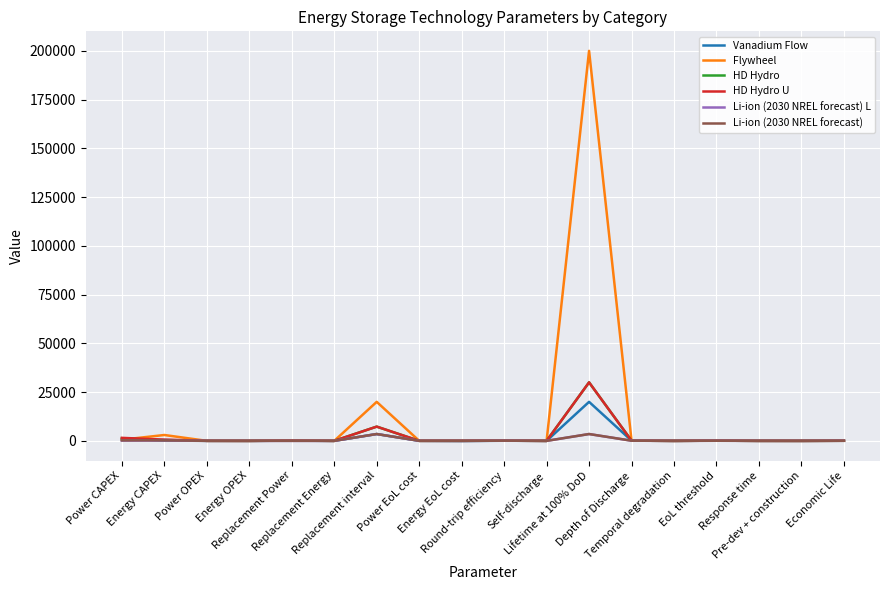

Which series has the largest total across all categories?

Flywheel